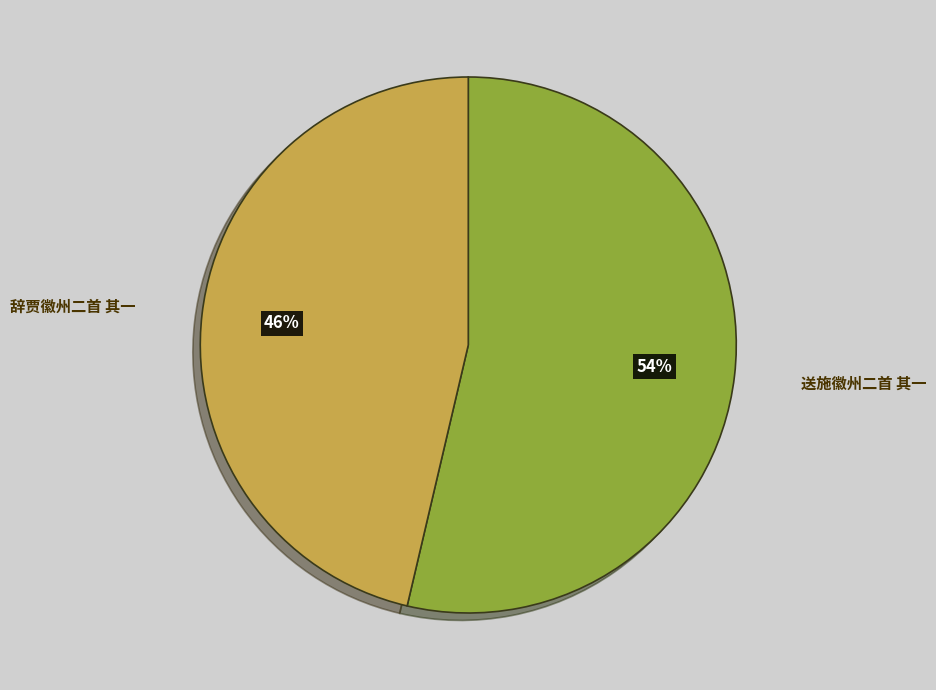

Which slice is the largest?

送施徽州二首 其一